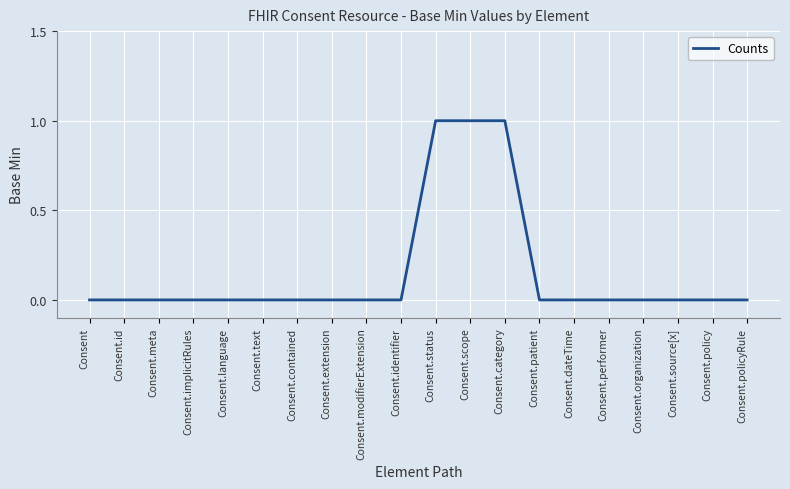

Is it true that the value at Consent.scope is 1?

True